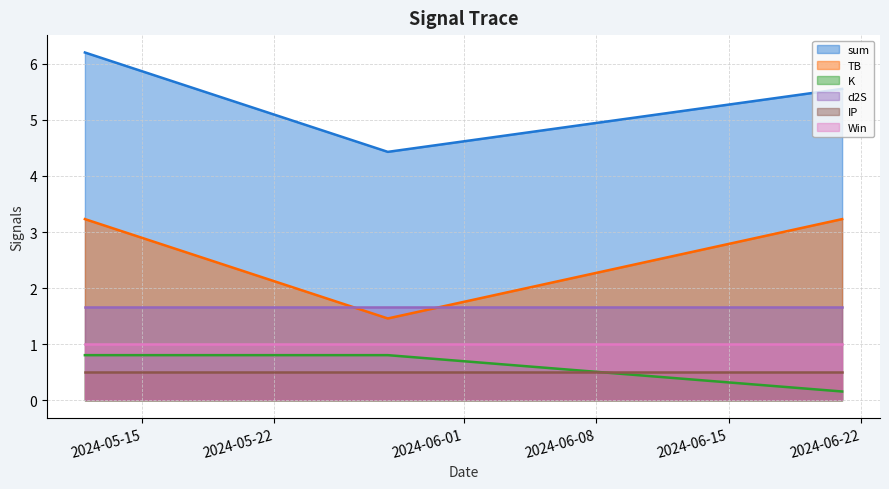

What is the difference between the second highest and minimum values in the K series?

0.6